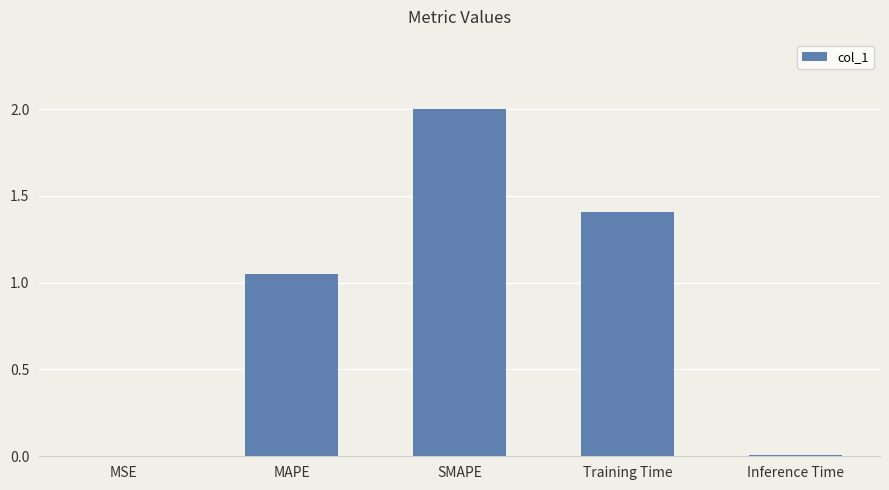

What is the ratio of the value at SMAPE to the value at Training Time?

1.4